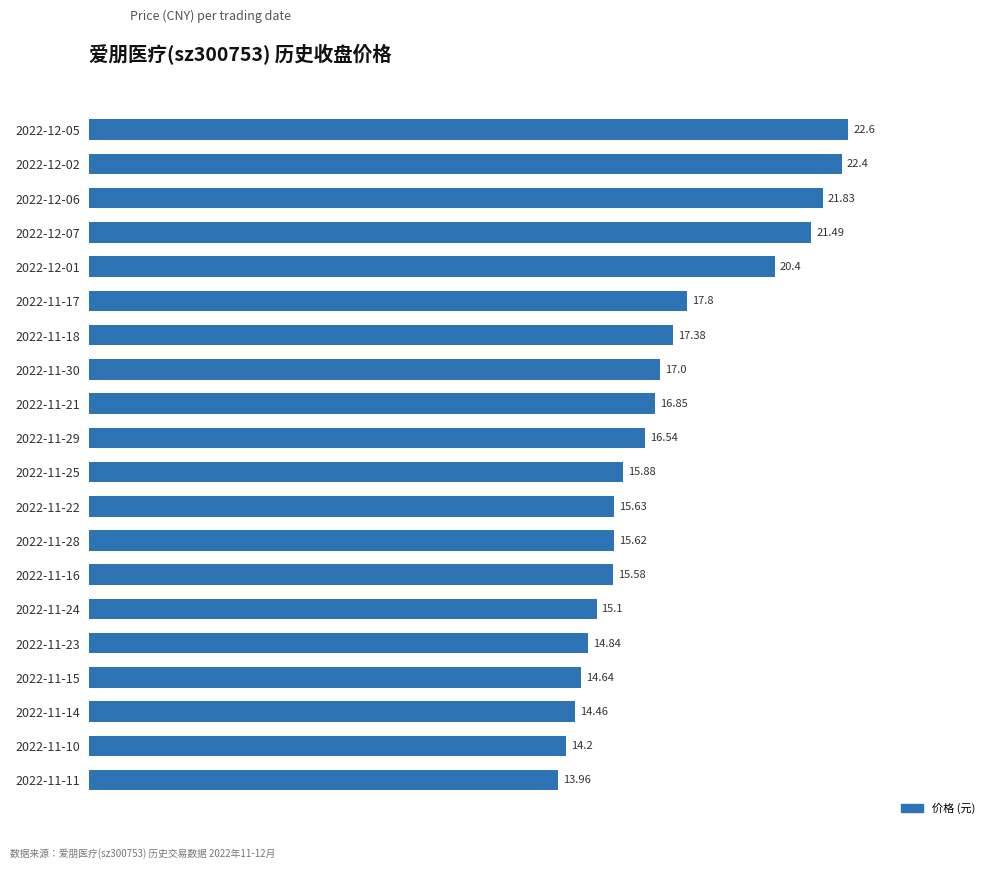

What is the smallest value displayed?

14.0